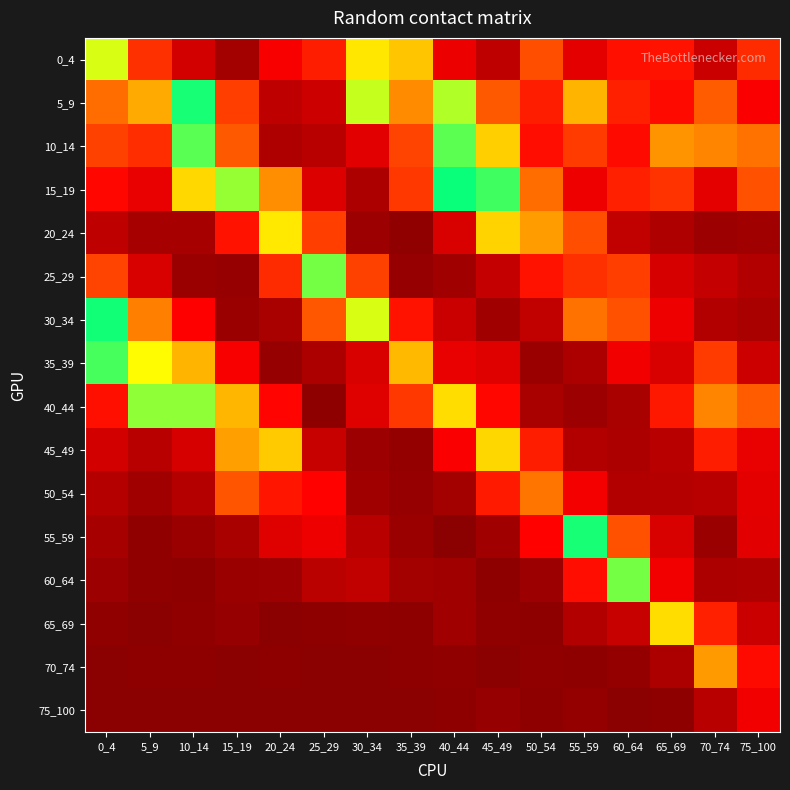

At how many categories does at least one series exceed 1?

8